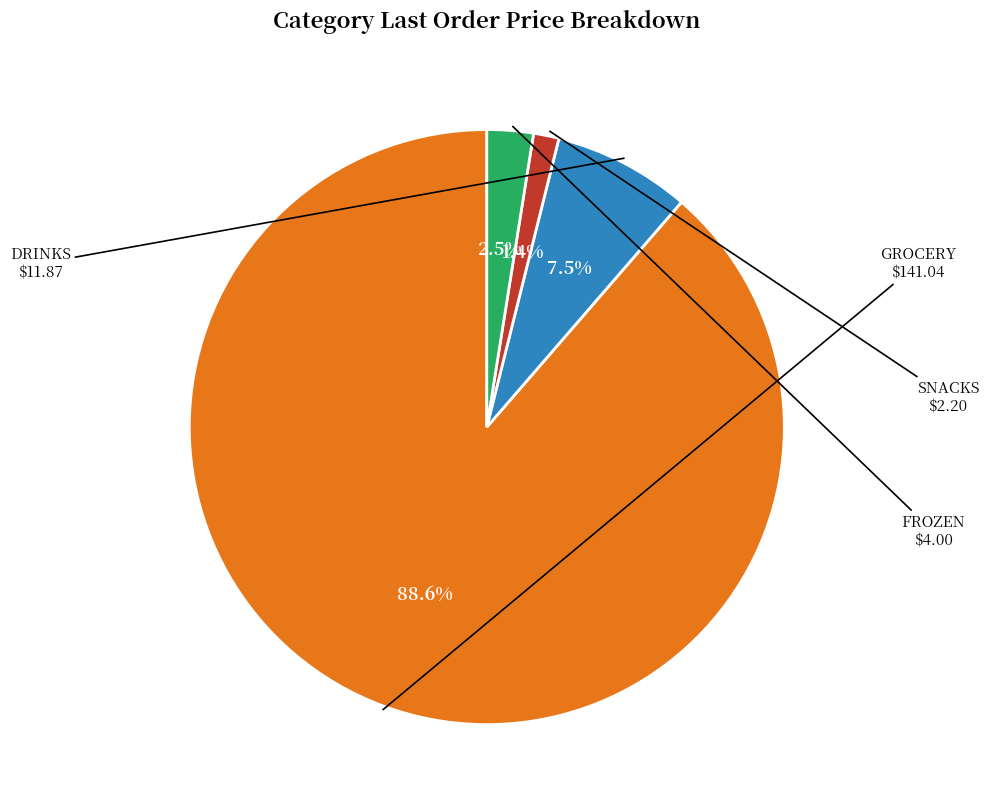

To the nearest percent, what is the difference between the largest and smallest slice percentages?

87%